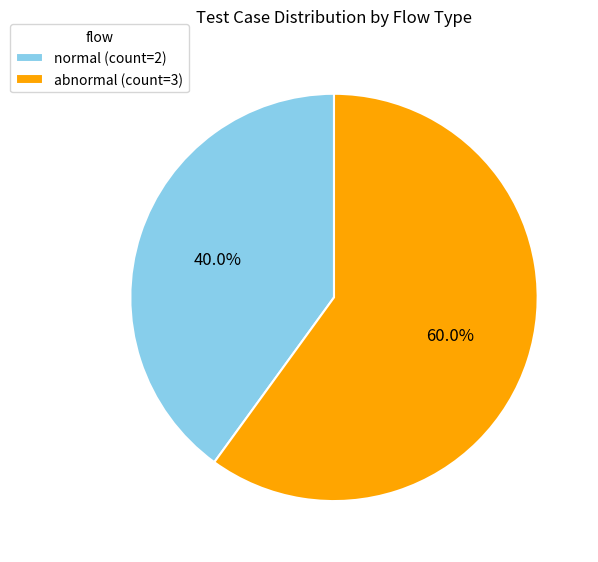

Which has a higher value, abnormal or normal?

abnormal